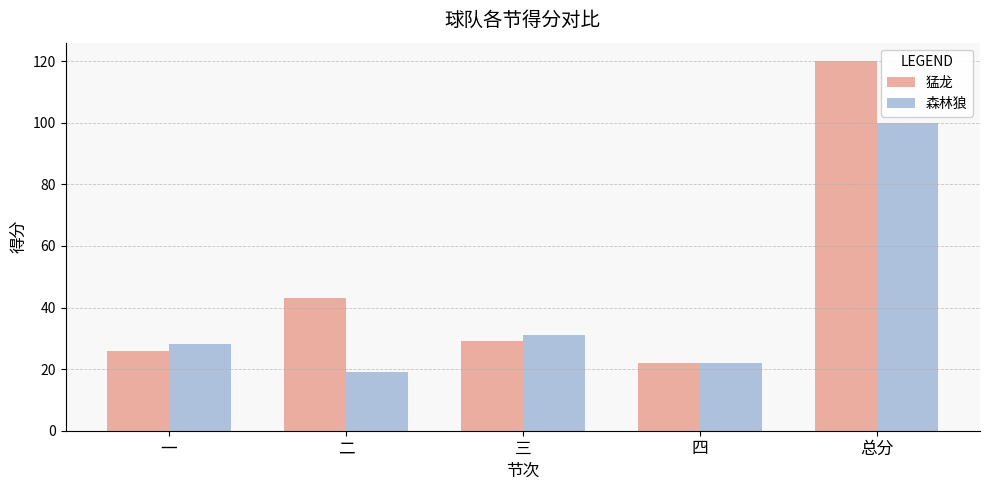

Reading left to right, transcribe all the data shown in this chart.

猛龙: 26	43	29	22	120
森林狼: 28	19	31	22	100